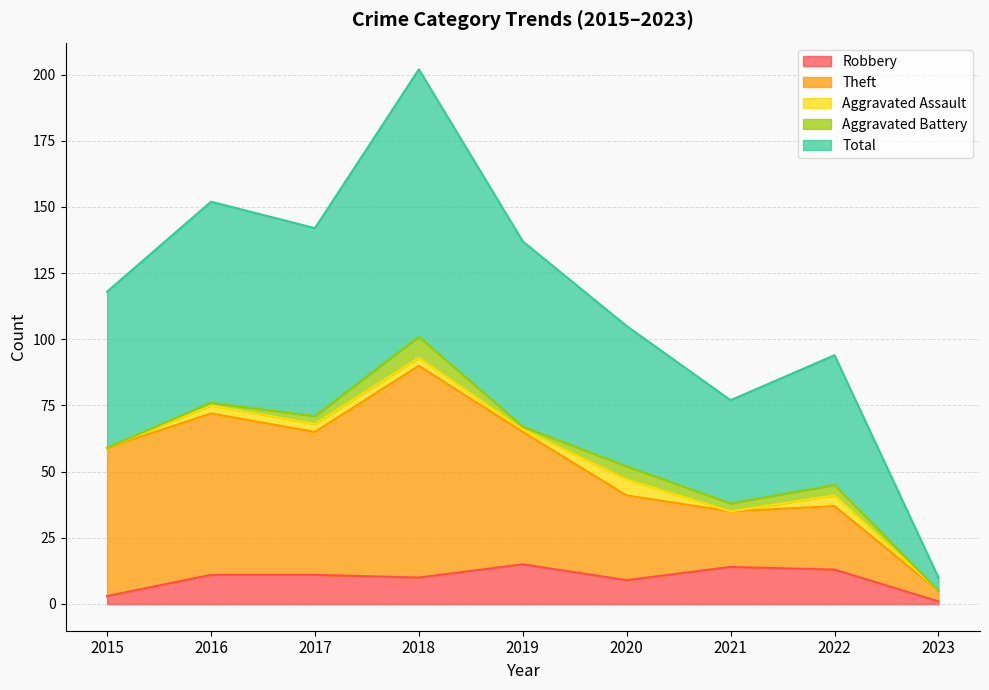

The Robbery series shows 3 at 2015. True or false?

True